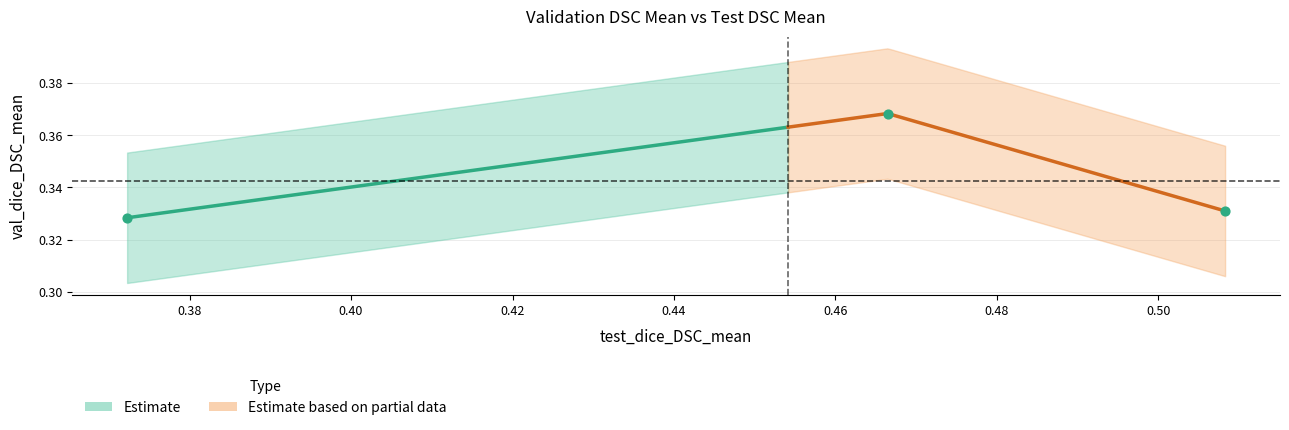

Which has a higher value, 0.466466834147771 or 0.508267611265182?

0.466466834147771